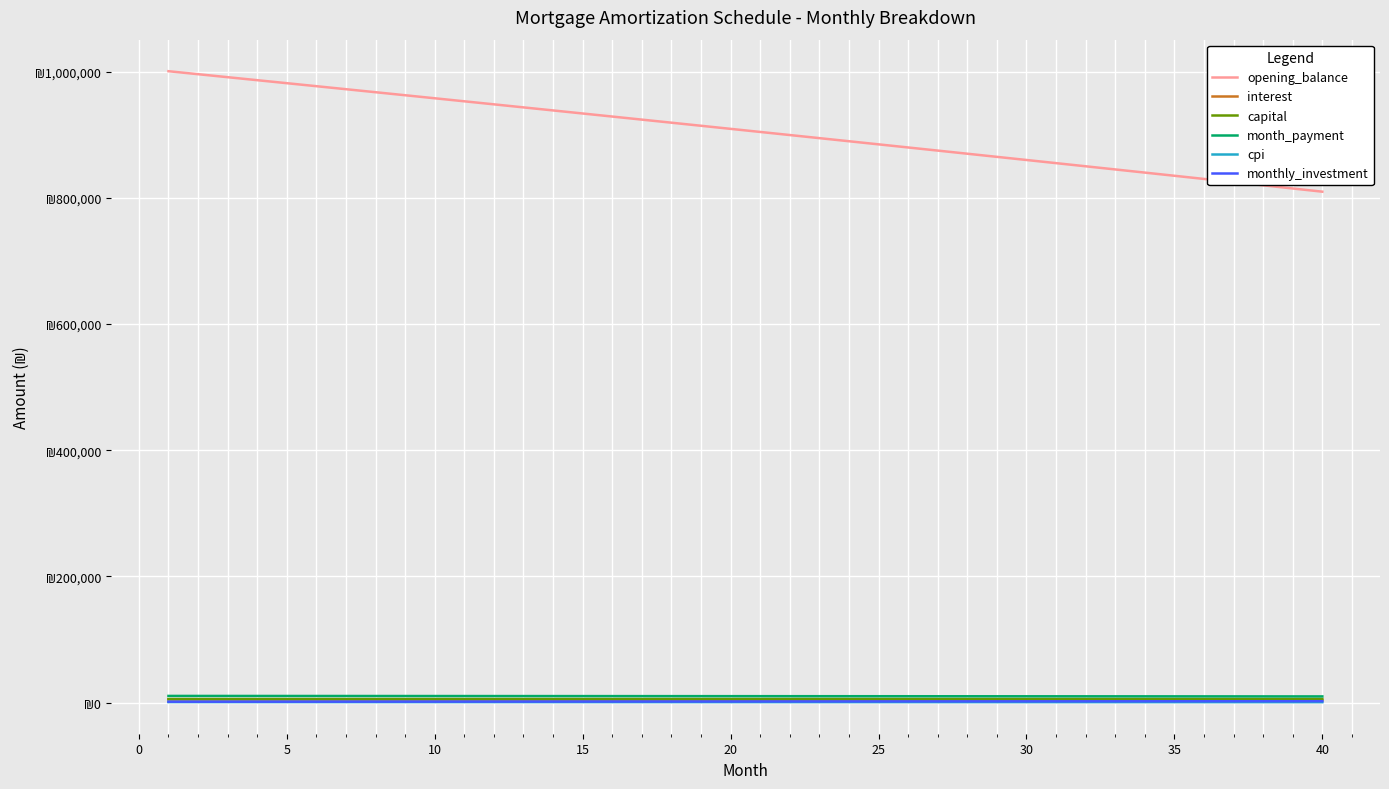

What are all the series names shown in the legend?

opening_balance, interest, capital, month_payment, cpi, monthly_investment